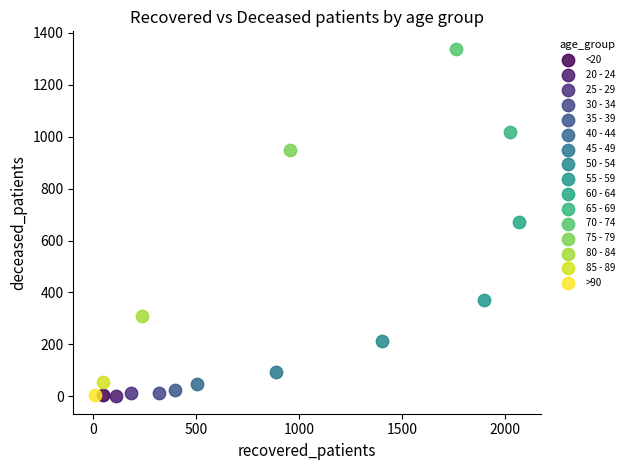

What are all the series names shown in the legend?

<20, 20 - 24, 25 - 29, 30 - 34, 35 - 39, 40 - 44, 45 - 49, 50 - 54, 55 - 59, 60 - 64, 65 - 69, 70 - 74, 75 - 79, 80 - 84, 85 - 89, >90